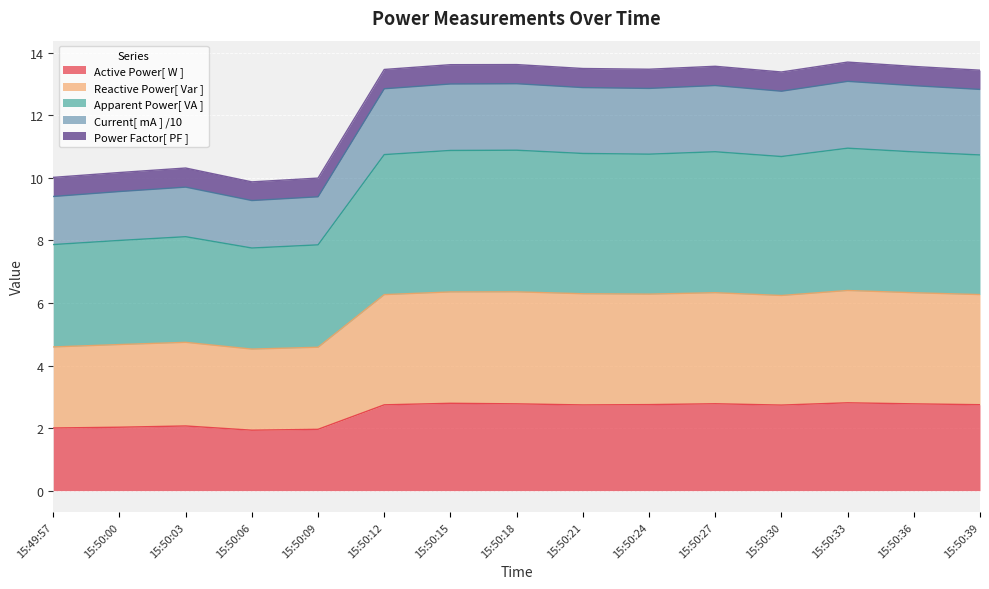

What is the difference between the maximum and minimum values in the Active Power[ W ] series?

0.9